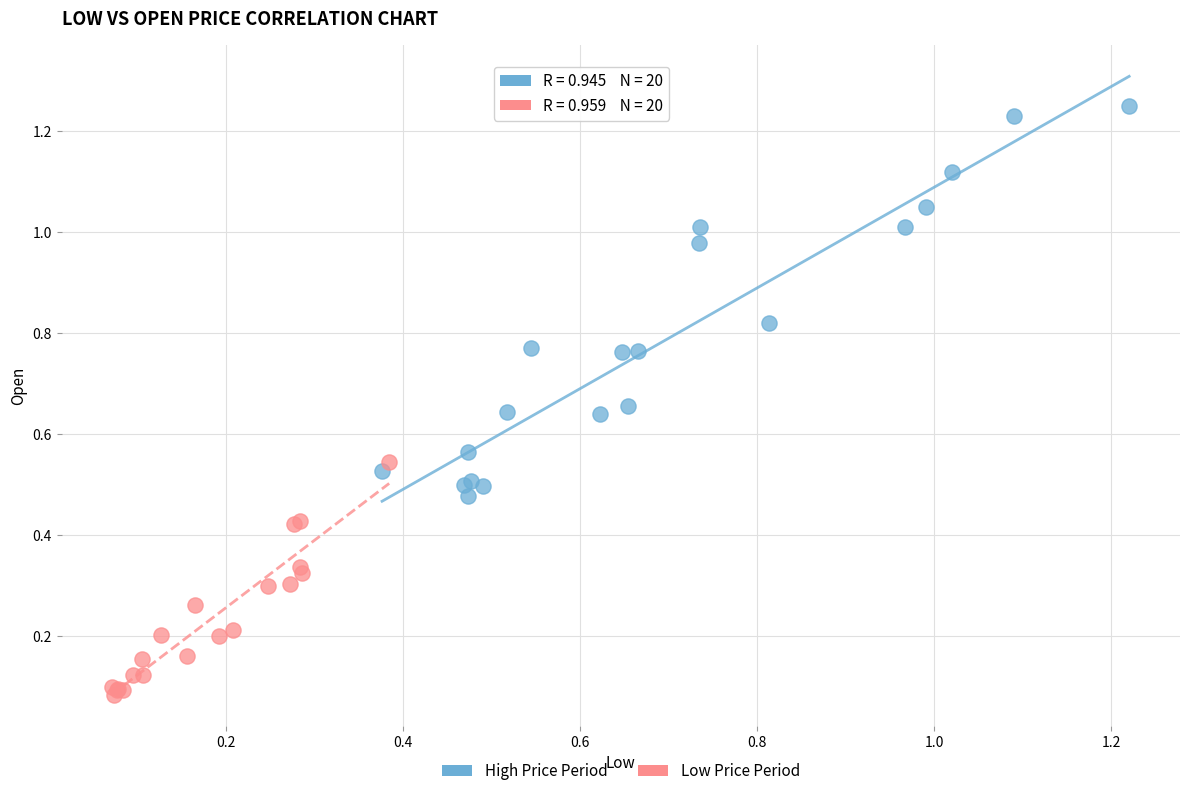

Which series reaches the minimum Y coordinate?

Low Price Period